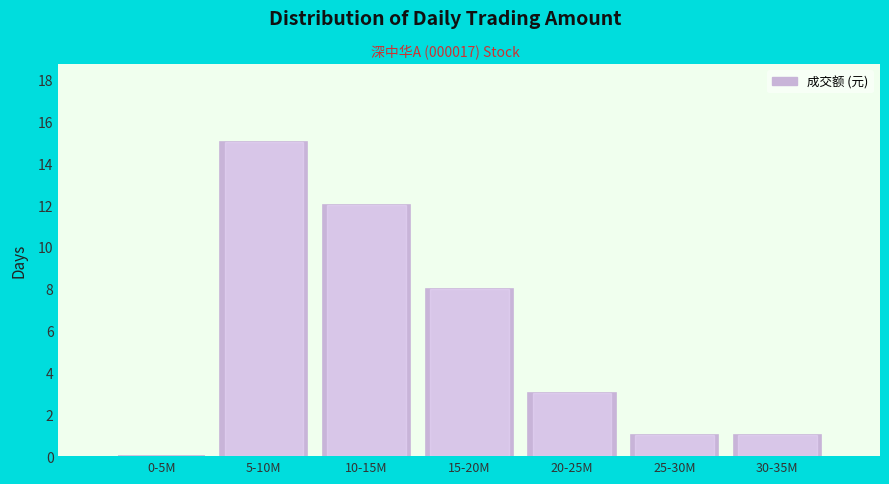

Reading left to right, extract all data points from this chart.

0-5M=0	5-10M=15	10-15M=12	15-20M=8	20-25M=3	25-30M=1	30-35M=1